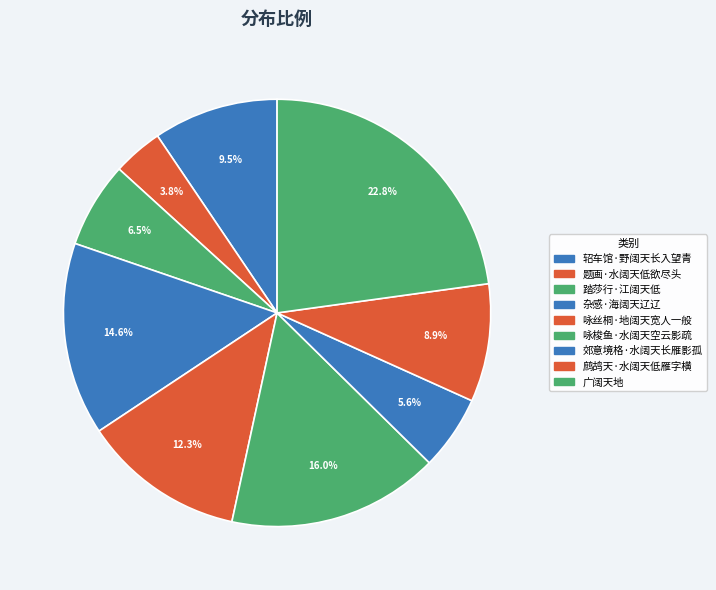

Is it true that 杂感·海阔天辽辽 is 20% of the pie?

False